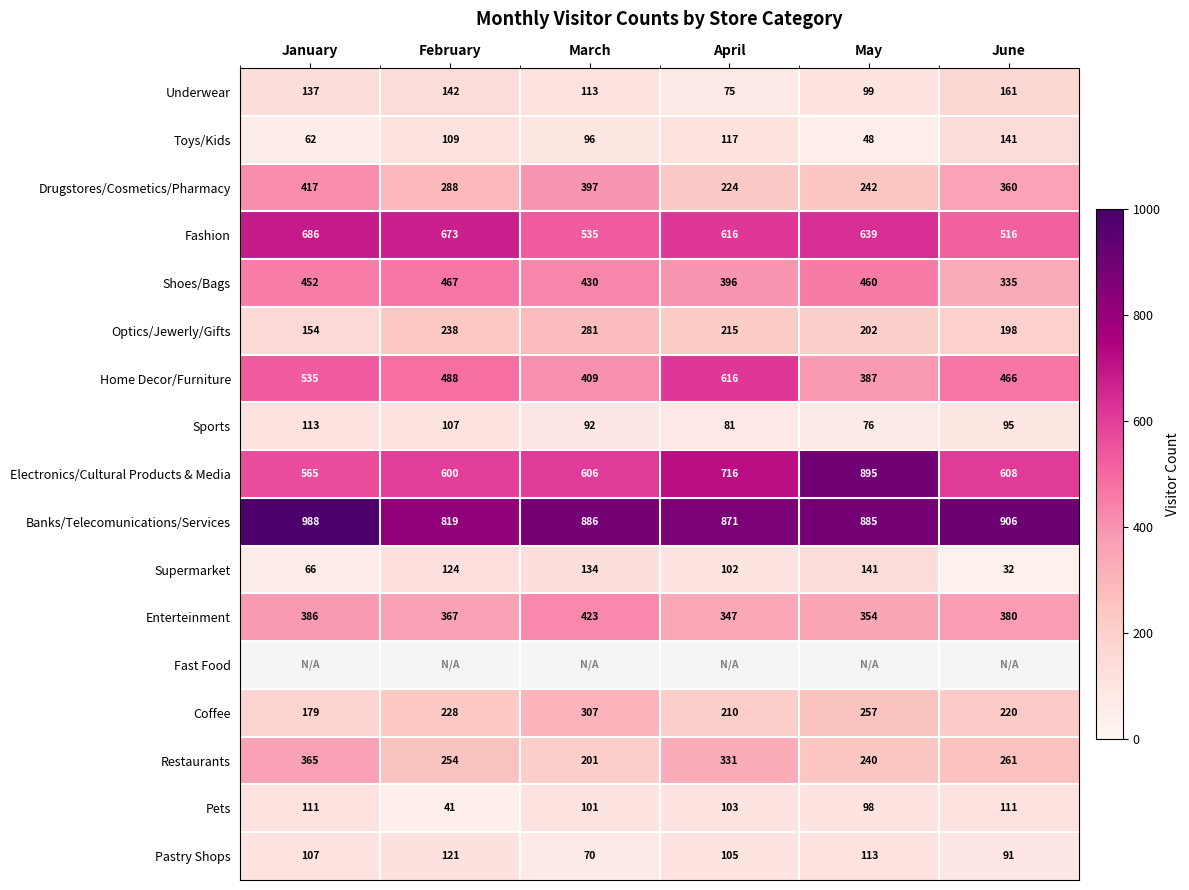

Is the value of Banks/Telecomunications/Services at April greater than the value of Supermarket at May?

Yes